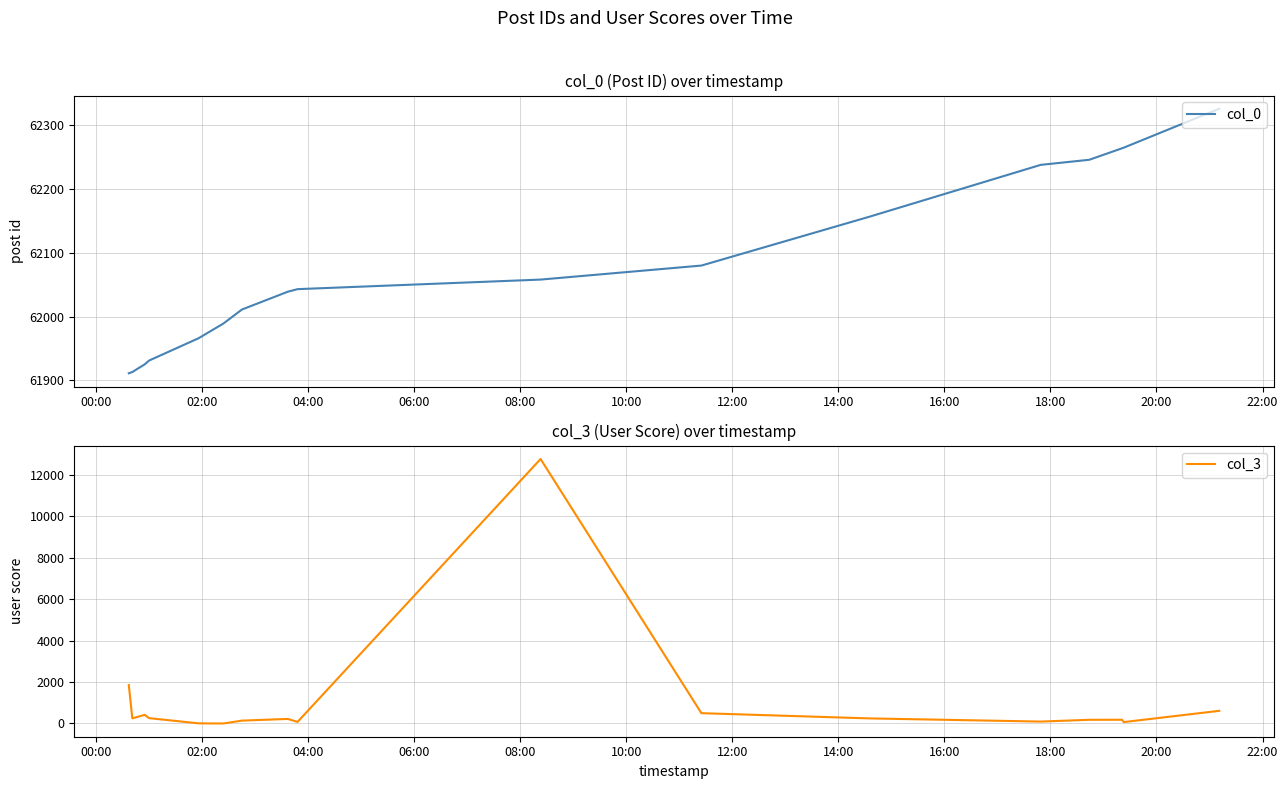

Which series has the largest total across all categories?

col_0